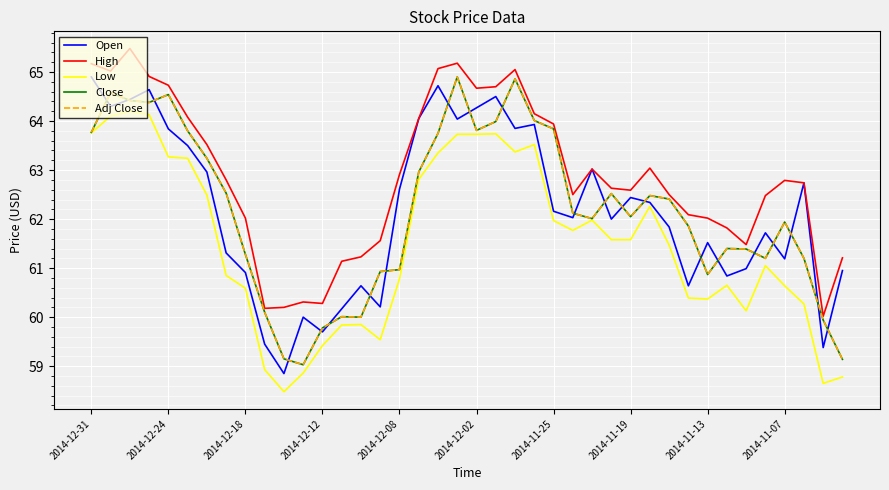

Does the chart display data point markers on the line(s)?

No